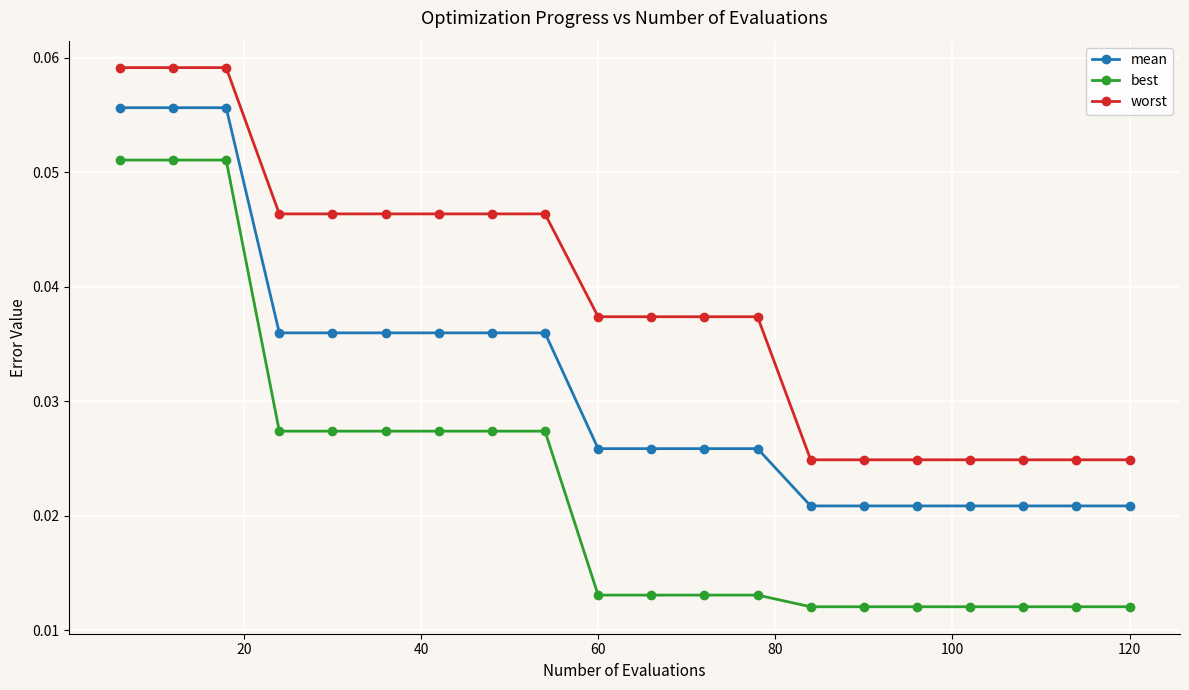

What are all the series names shown in the legend?

mean, best, worst